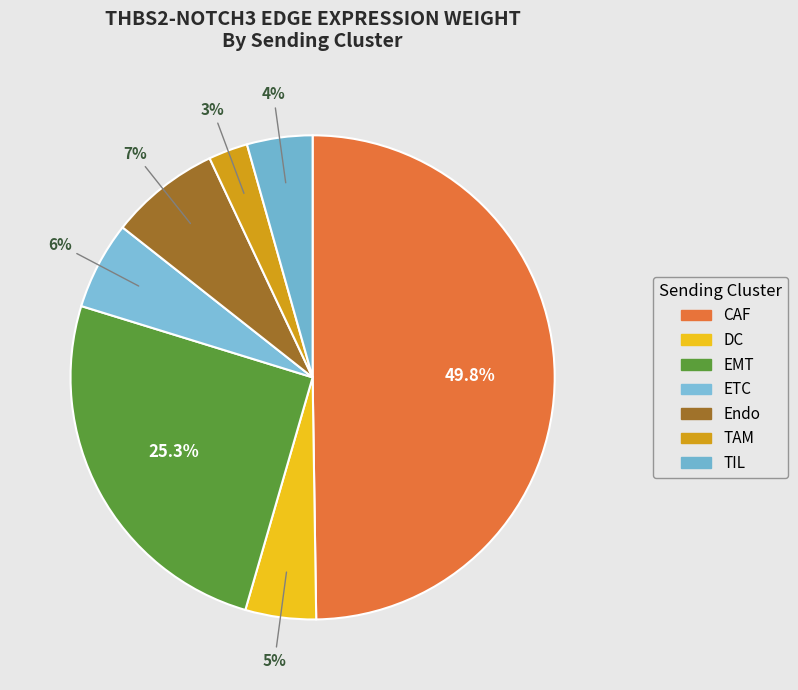

How many slices are in this pie chart?

7